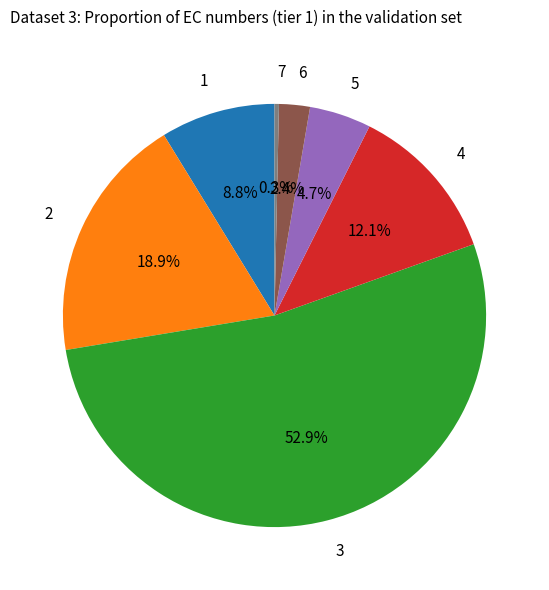

What is the smallest slice in the pie chart?

7